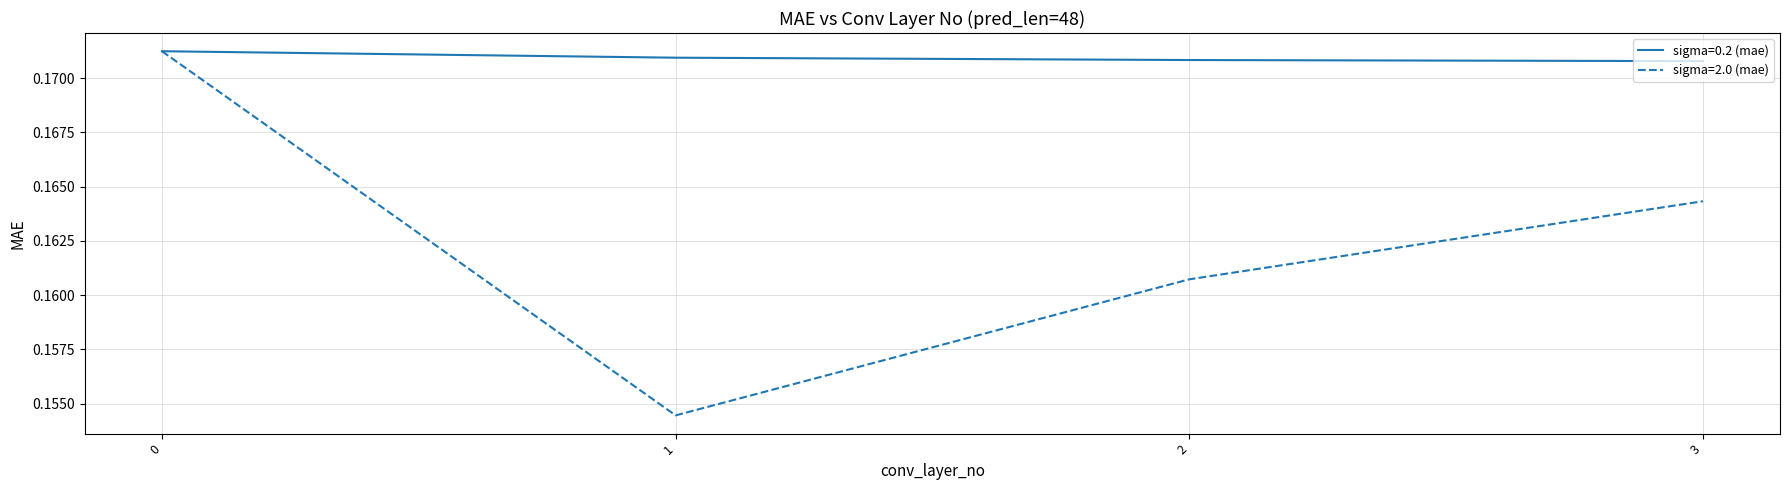

Is it true that sigma=0.2 (mae) equals 0.3 at 3?

False